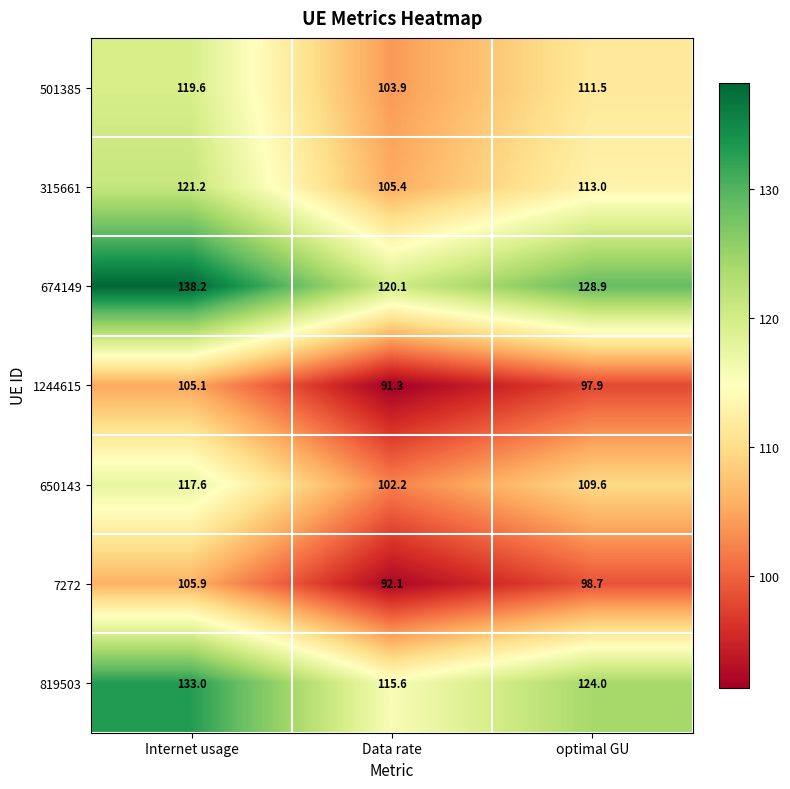

The 1244615 series shows 161.3 at Data rate. True or false?

False